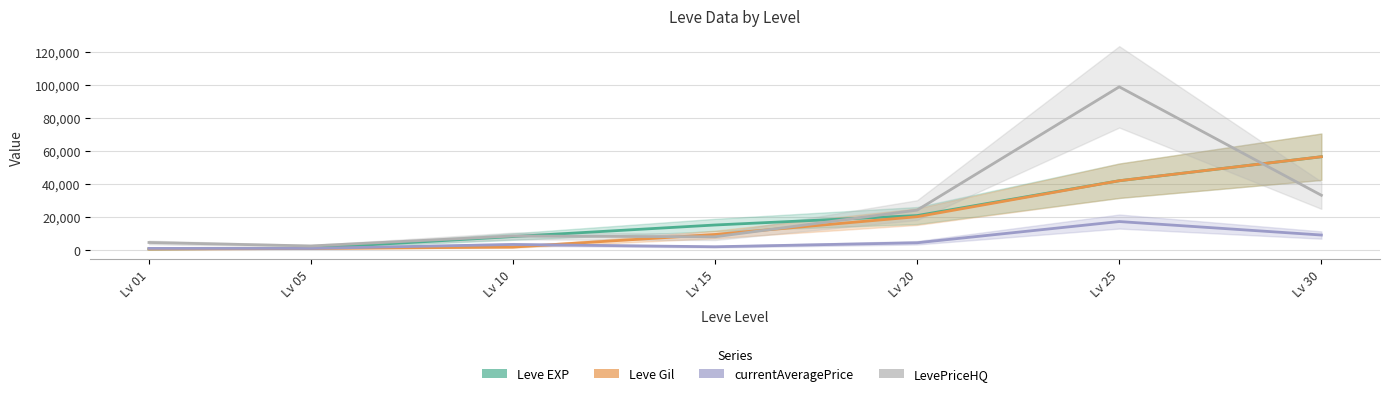

Reading left to right, transcribe all the data shown in this chart.

Leve EXP: Lv 01=565.9	Lv 05=1140.5	Lv 10=9916.0	Lv 15=18678.9	Lv 20=25820.4	Lv 25=52205.0	Lv 30=70389.4
Leve Gil: Lv 01=479.9	Lv 05=901.7	Lv 10=1936.5	Lv 15=11500.5	Lv 20=24979.1	Lv 25=52202.9	Lv 30=70389.4
currentAveragePrice: Lv 01=973.6	Lv 05=936.2	Lv 10=3927.4	Lv 15=2192.1	Lv 20=5213.7	Lv 25=21293.9	Lv 30=11083.4
LevePriceHQ: Lv 01=5433.5	Lv 05=2800.5	Lv 10=10339.1	Lv 15=9741.8	Lv 20=29941.2	Lv 25=123335.6	Lv 30=41207.8